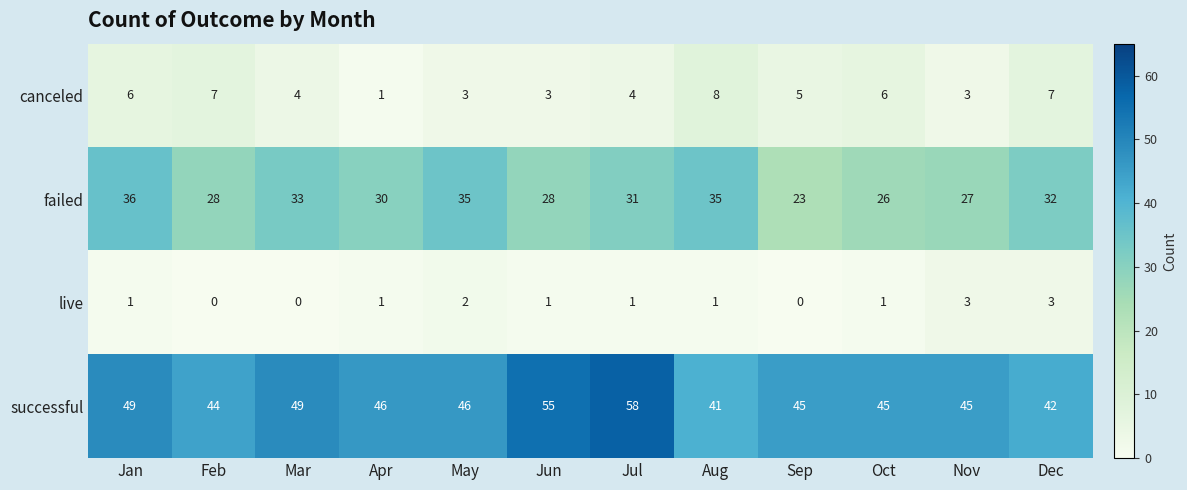

What is the maximum value for live?

3